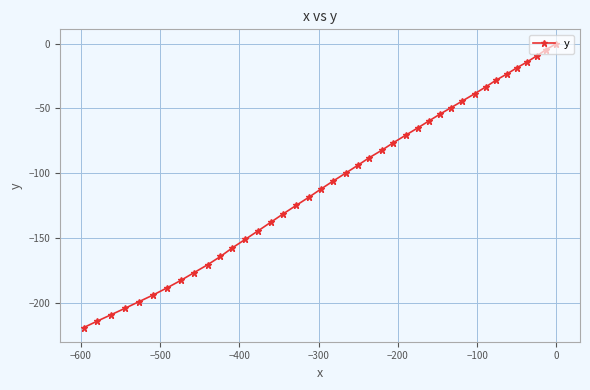

What is the smallest value displayed?

-219.1